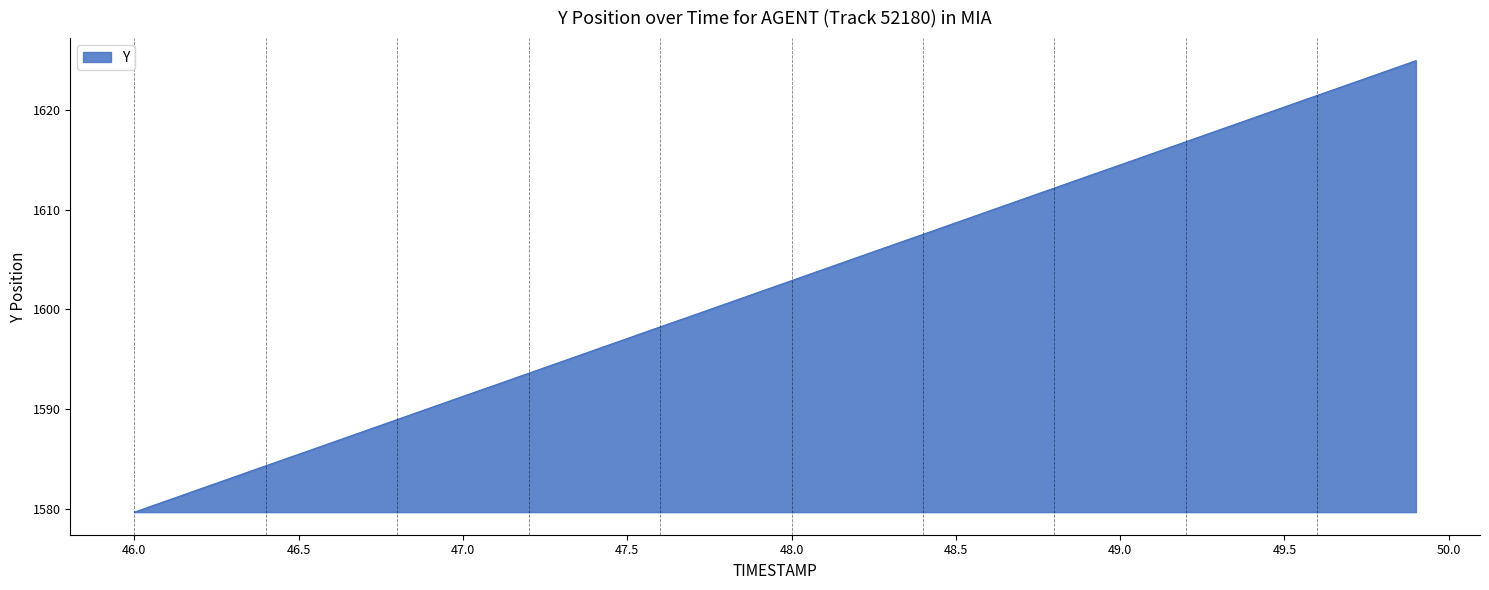

What is the smallest value displayed?

1579.7